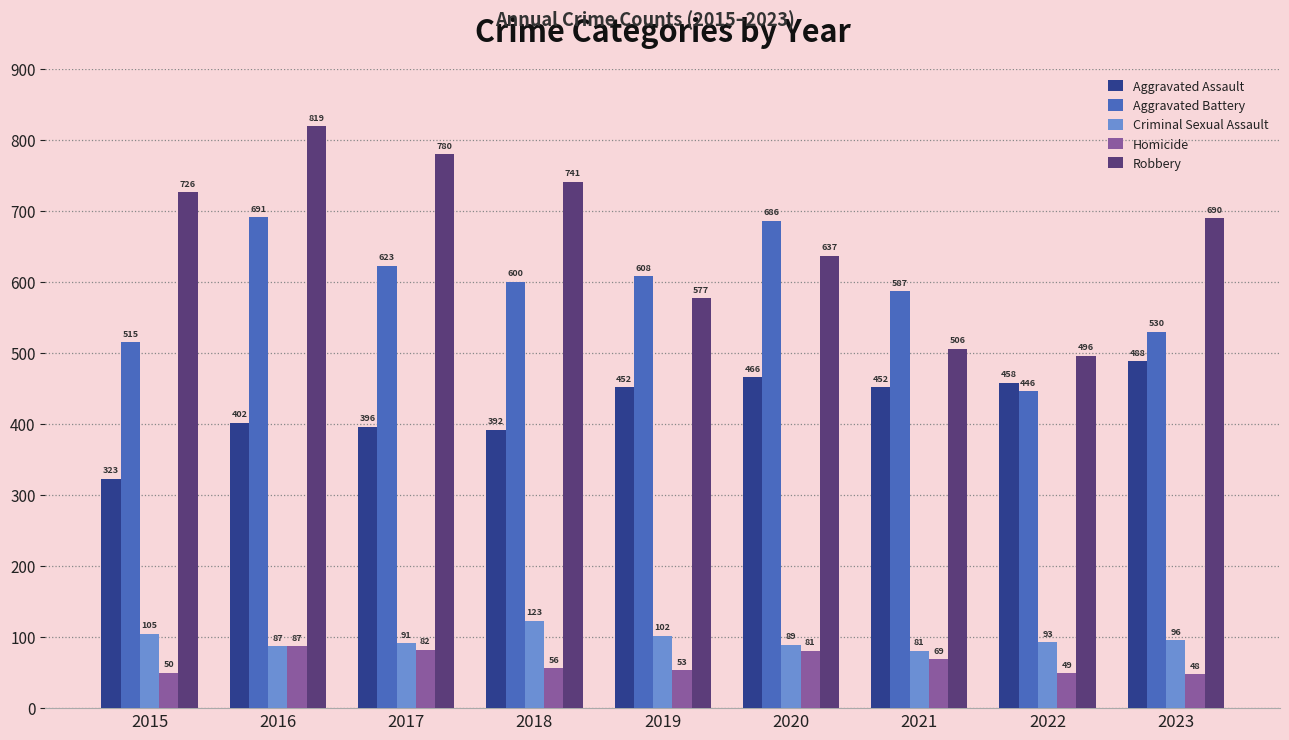

What is the minimum value for Robbery?

496